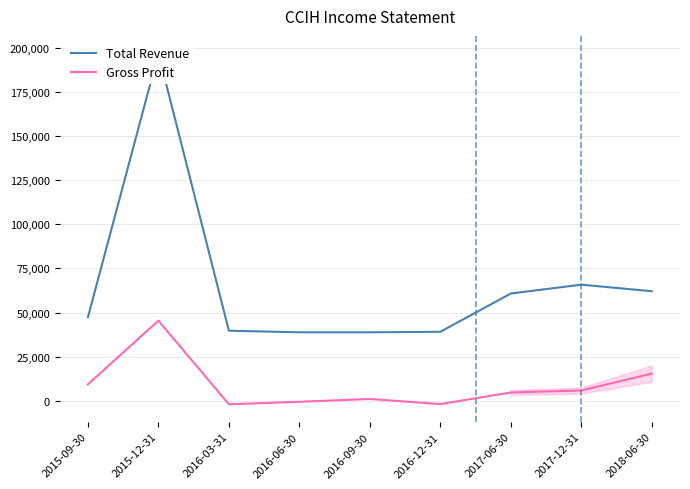

What is the greatest value displayed?

196900